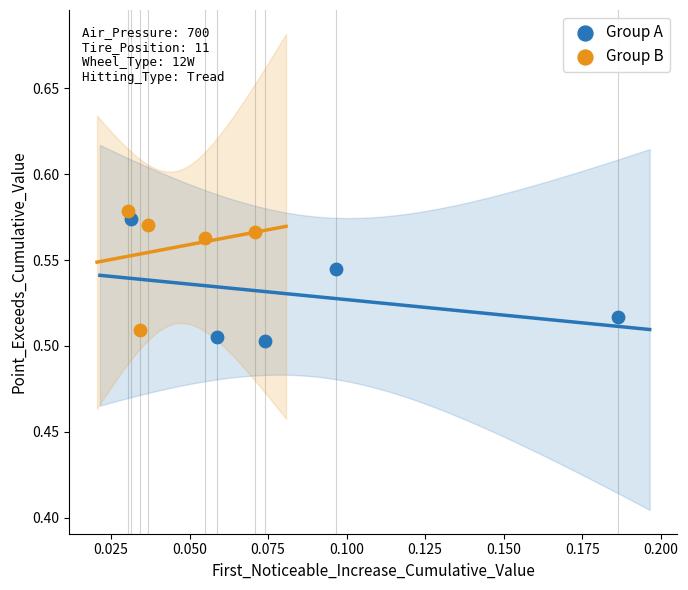

What are all the series names shown in the legend?

Group A, Group B